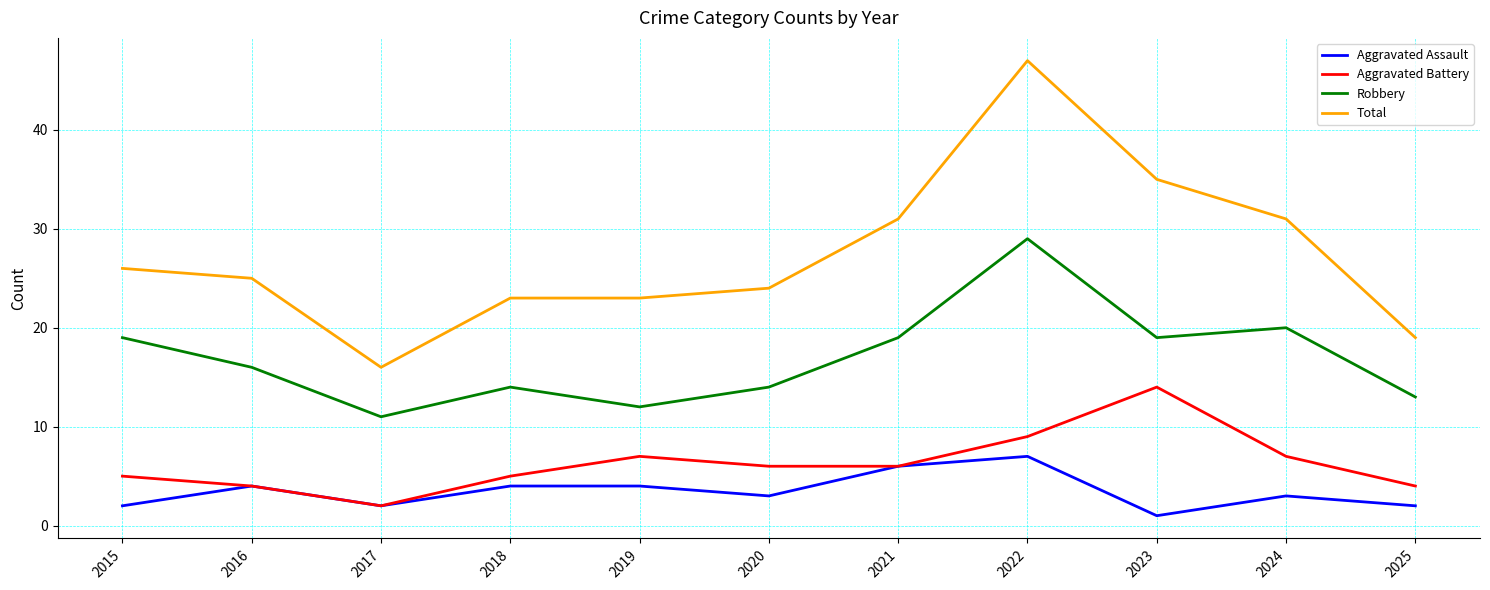

The Robbery series shows 19 at 2021. True or false?

True